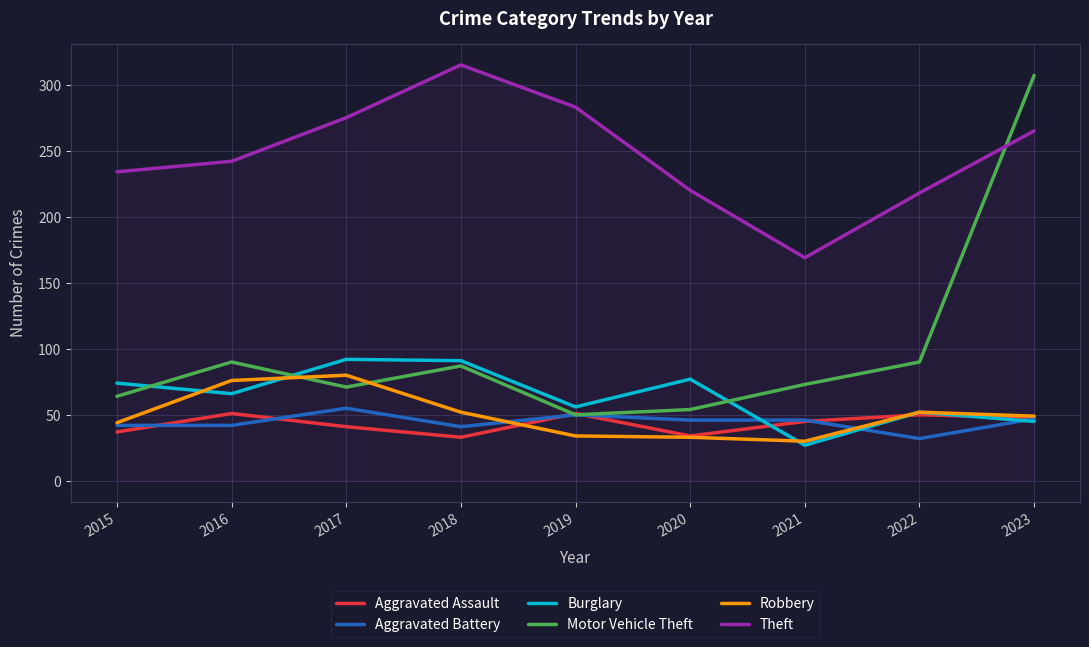

What is the total value across all series at 2020?

464